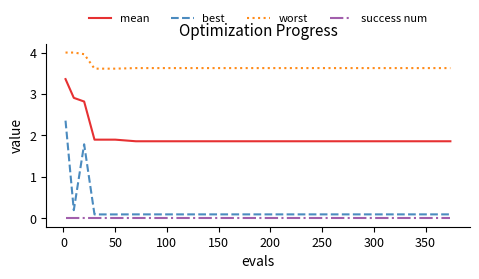

Which series has the largest range (max minus min)?

best